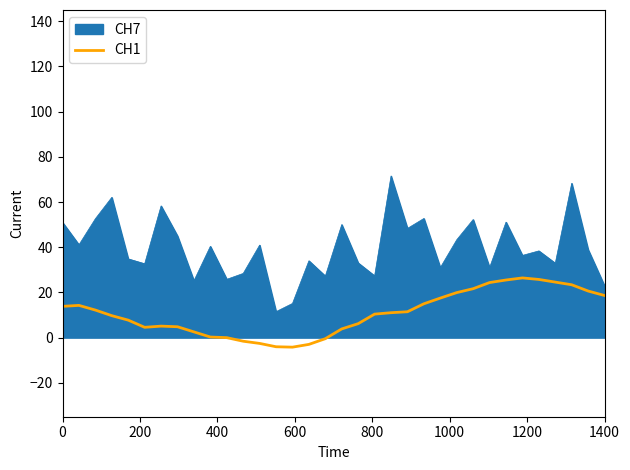

What is the highest value of the CH1 series?

26.4